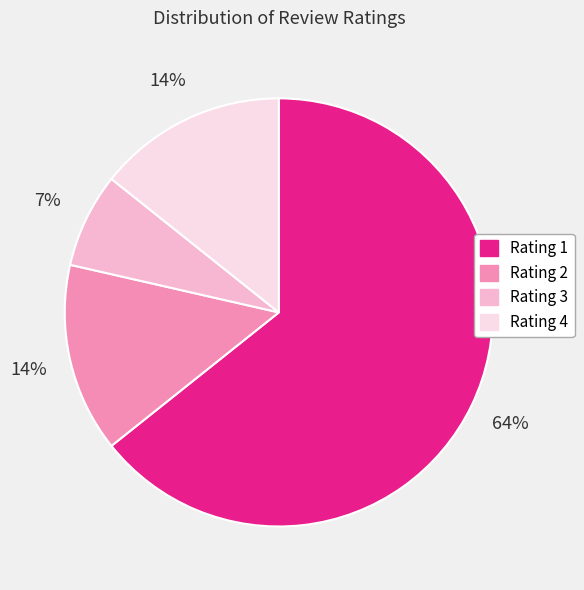

True or false: Rating 1 accounts for 72% of the total.

False